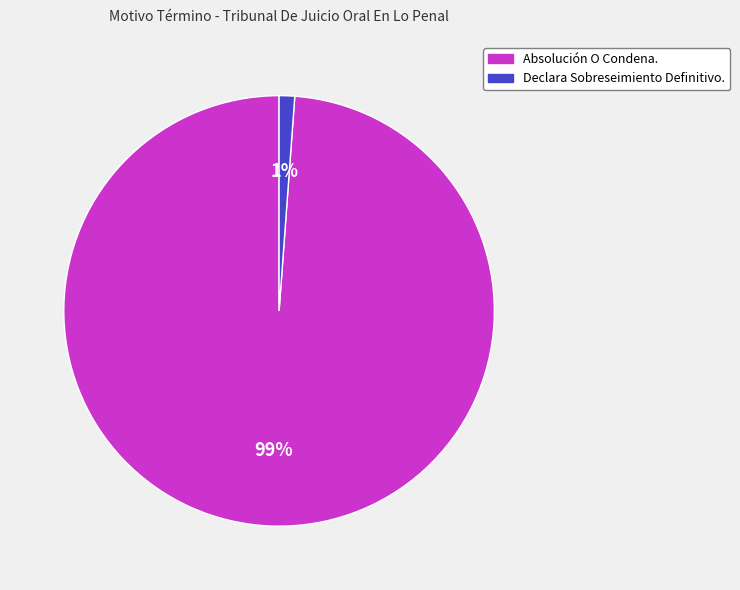

Count the number of slices in the pie.

2